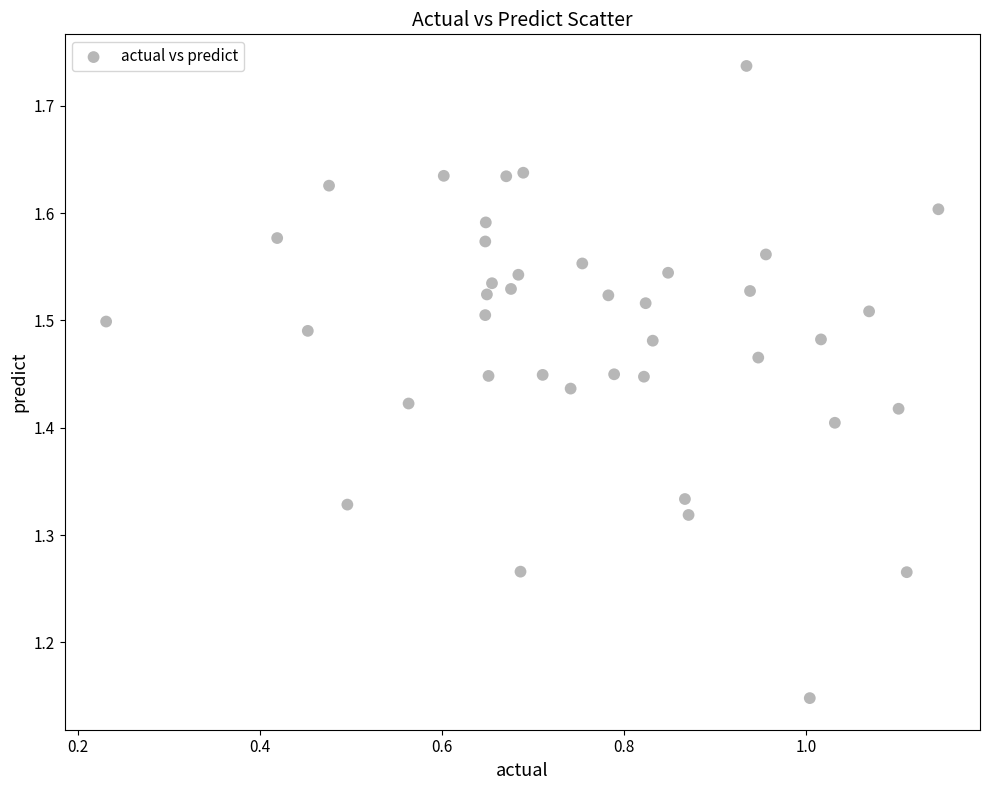

What is the range of X values (max minus min)?

0.9